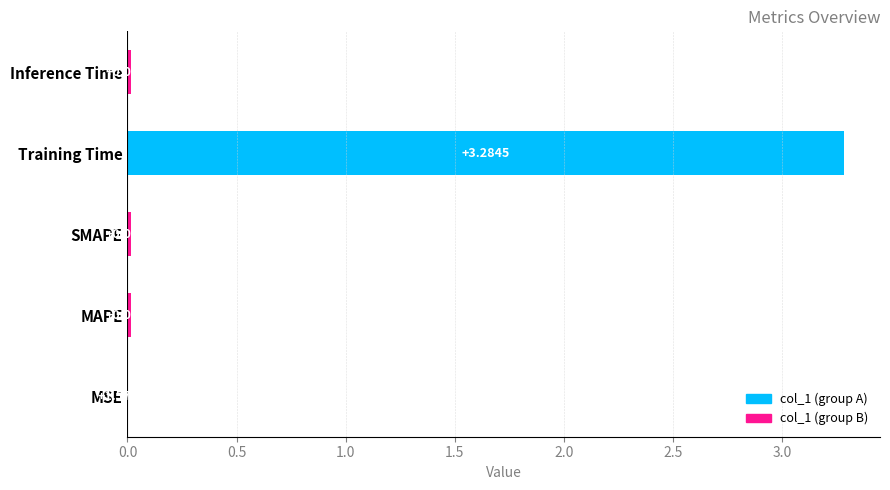

What is the sum of the values at SMAPE and Training Time?

3.3